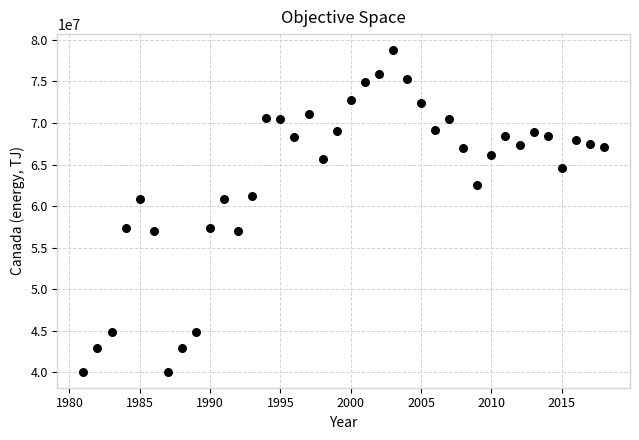

What is the range of Y values (max minus min)?

38672000